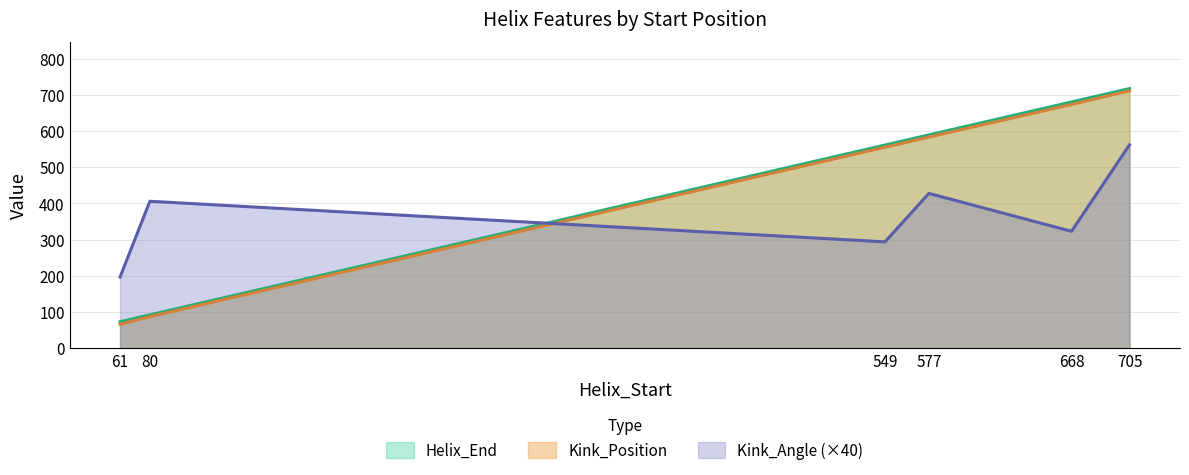

Which has a higher value, 61 or 549?

549